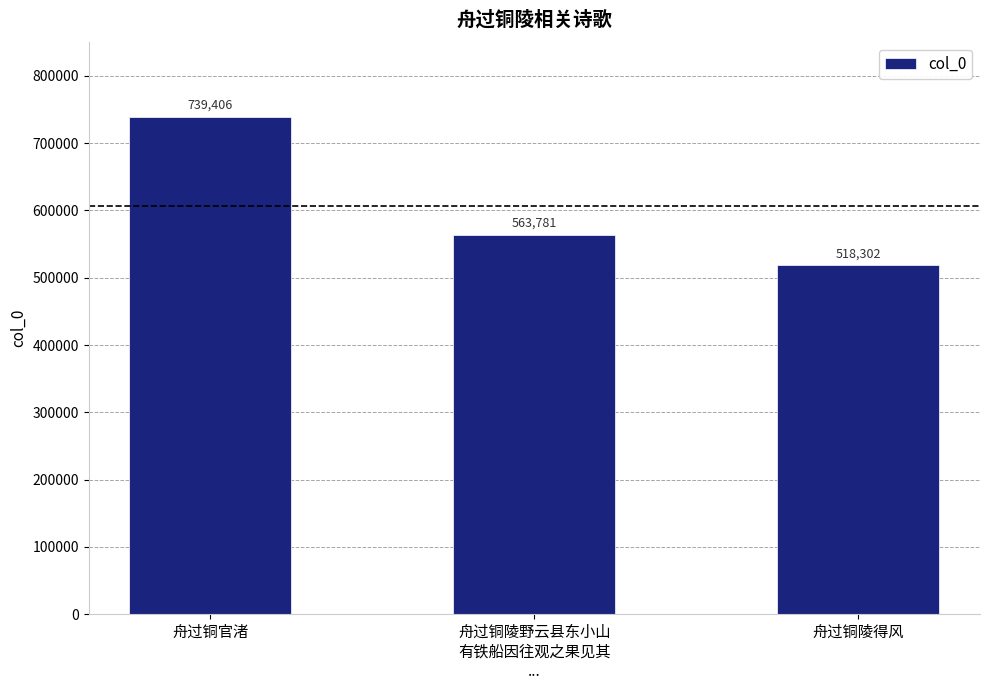

What is the change in value from 舟过铜官渚 to 舟过铜陵得风?

-221104